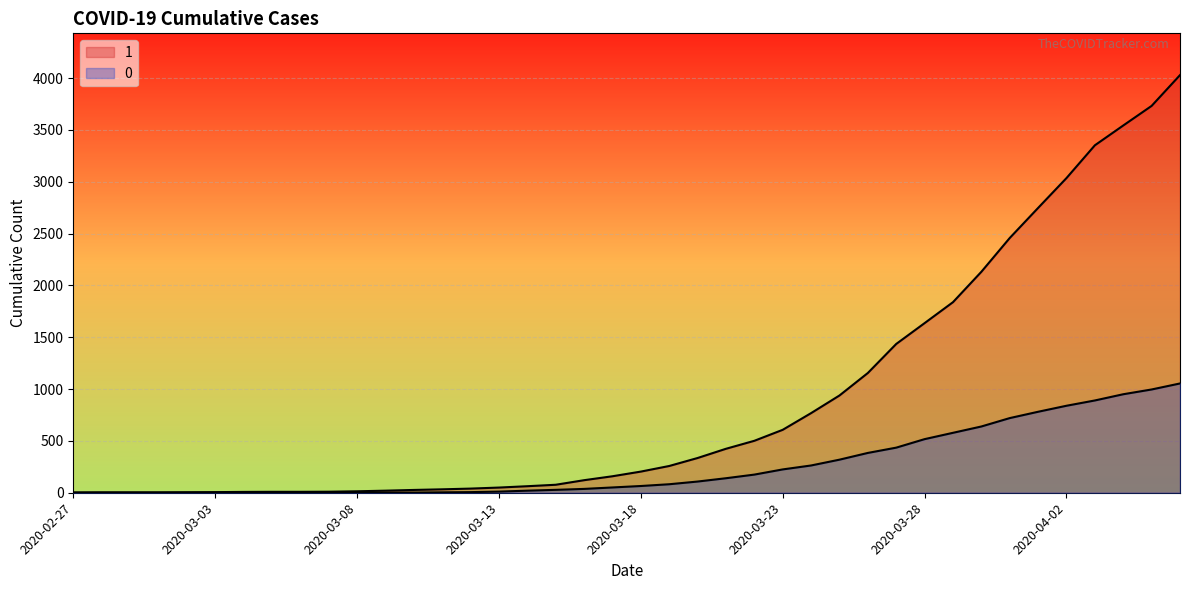

At which label does 0 first exceed 65?

2020-03-19